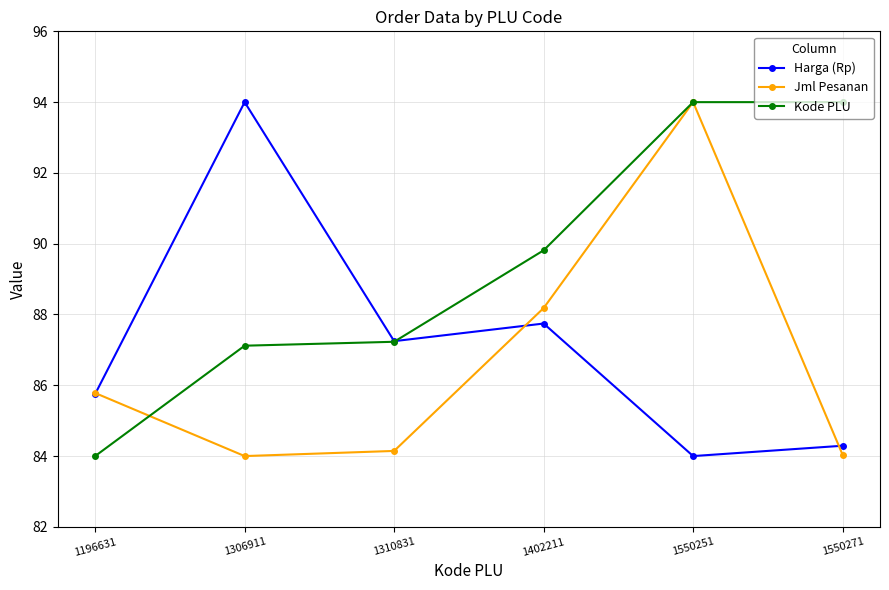

Reading left to right, list all the values displayed in this chart.

Harga (Rp): 85.8	94.0	87.2	87.7	84.0	84.3
Jml Pesanan: 85.8	84.0	84.1	88.2	94.0	84.0
Kode PLU: 84.0	87.1	87.2	89.8	94.0	94.0